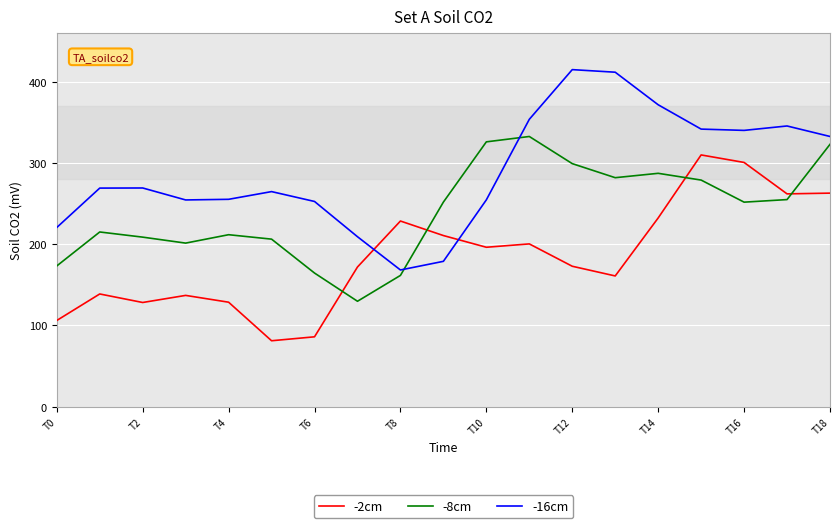

What is the difference between the maximum and minimum values in the -8cm series?

203.0